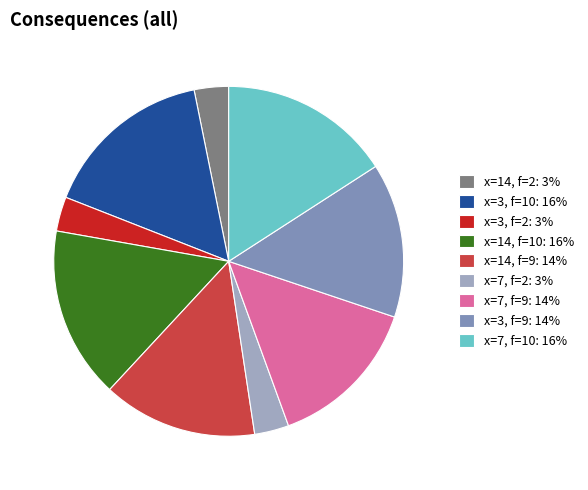

Does any single category account for the majority?

No